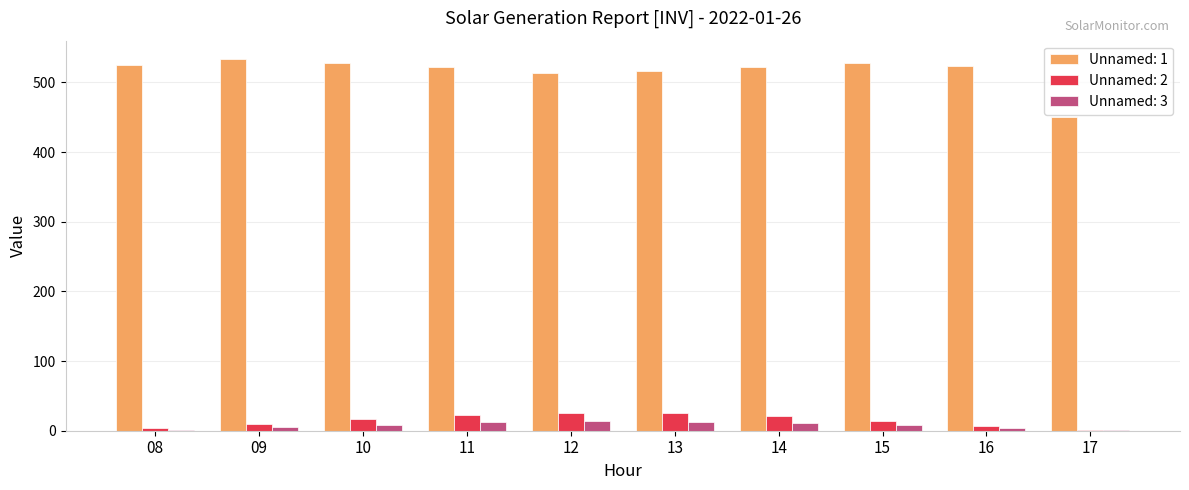

What is the highest value of the Unnamed: 1 series?

533.1